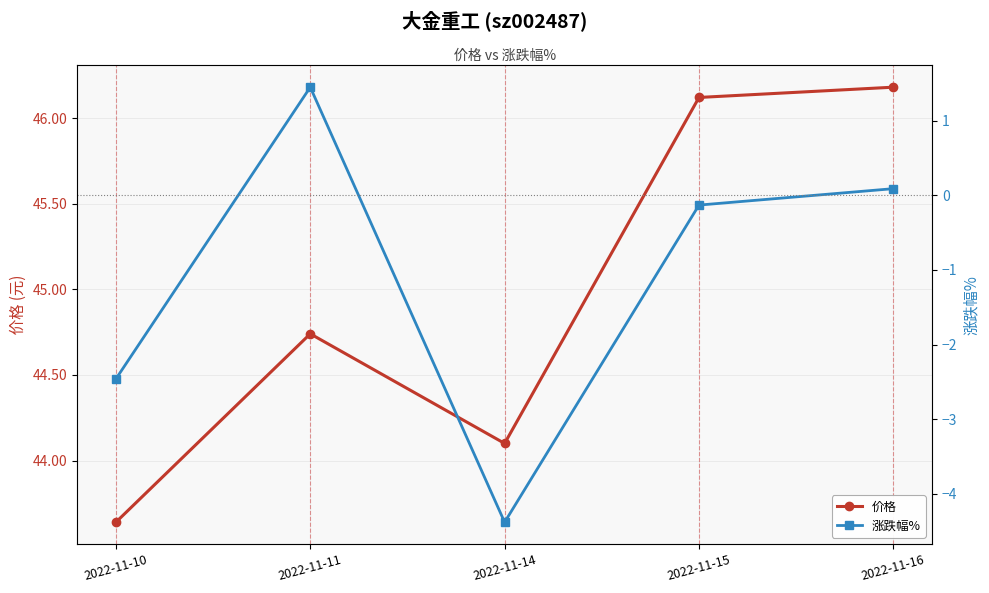

How many positive values does the 涨跌幅% series have?

2